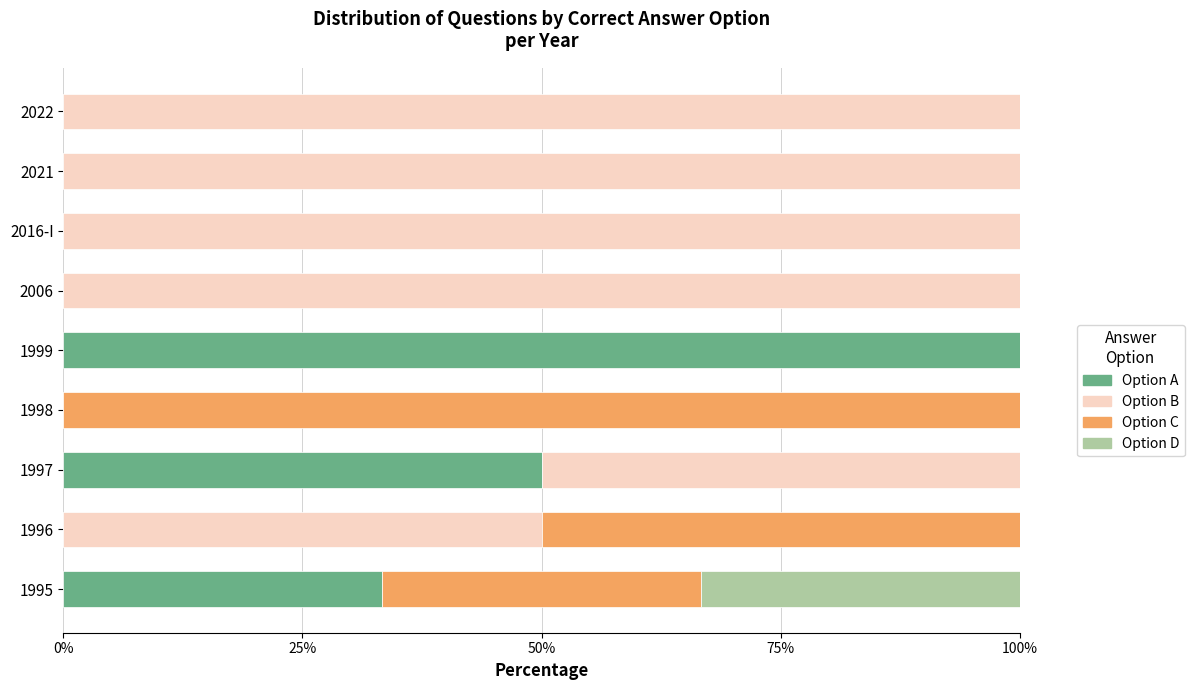

What are all the series names shown in the legend?

Option A, Option B, Option C, Option D